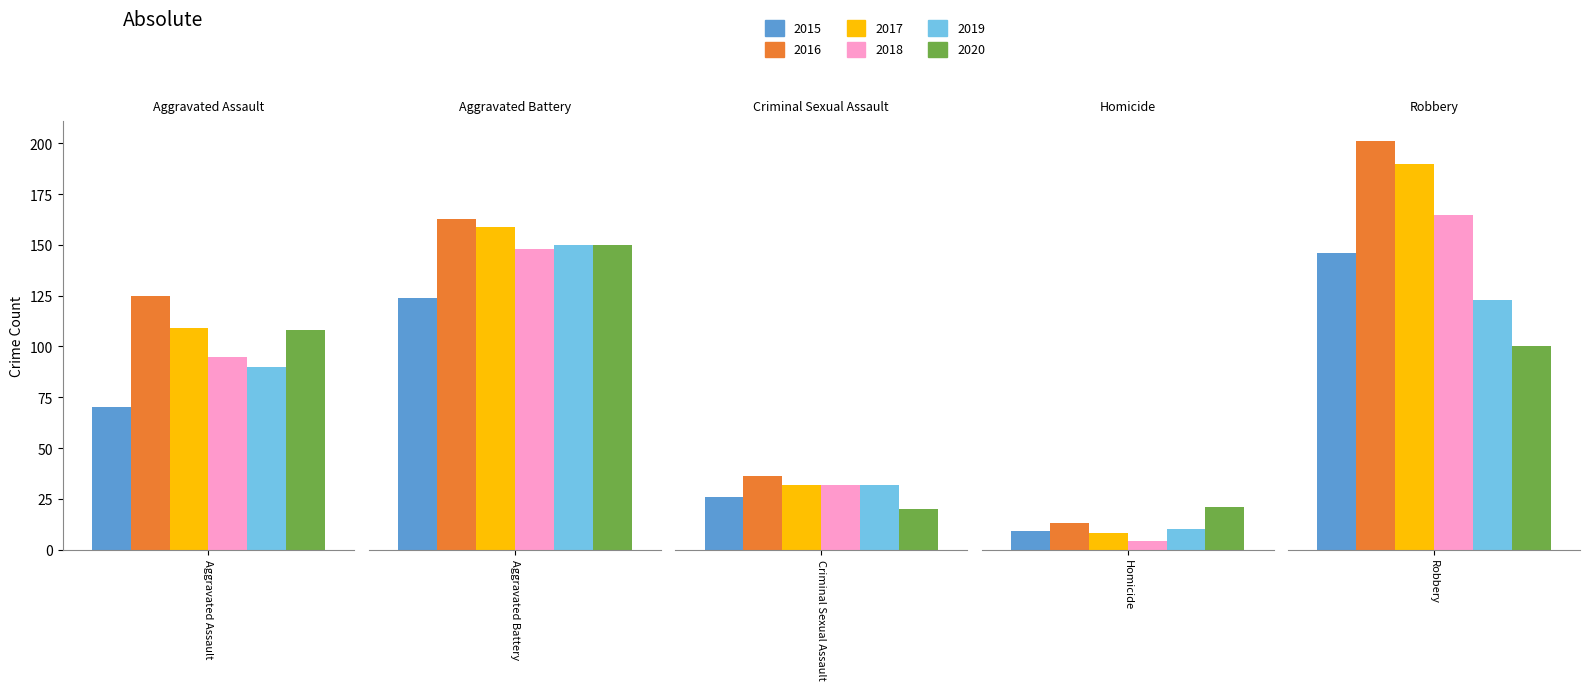

The 2019 series shows 167 at Robbery. True or false?

False